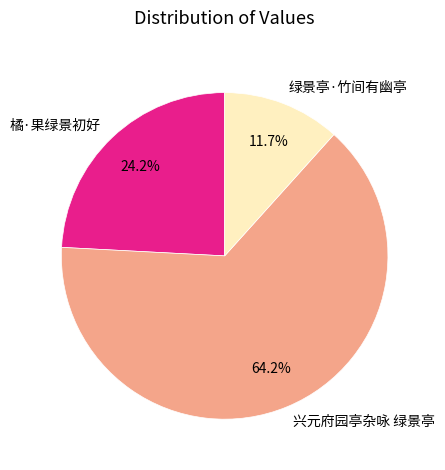

What is the ratio of the value at 橘·果绿景初好 to the value at 兴元府园亭杂咏 绿景亭?

0.4